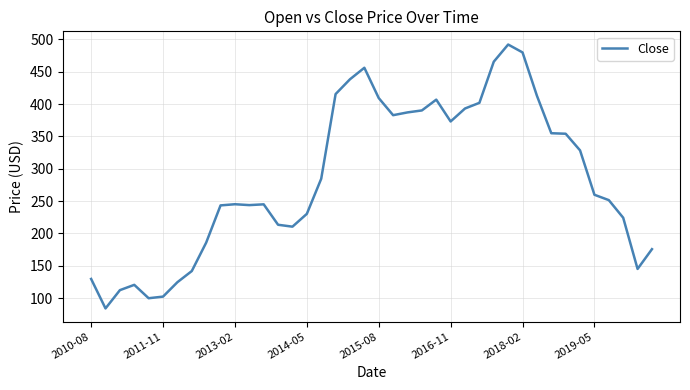

What is the minimum value shown in the chart?

83.9